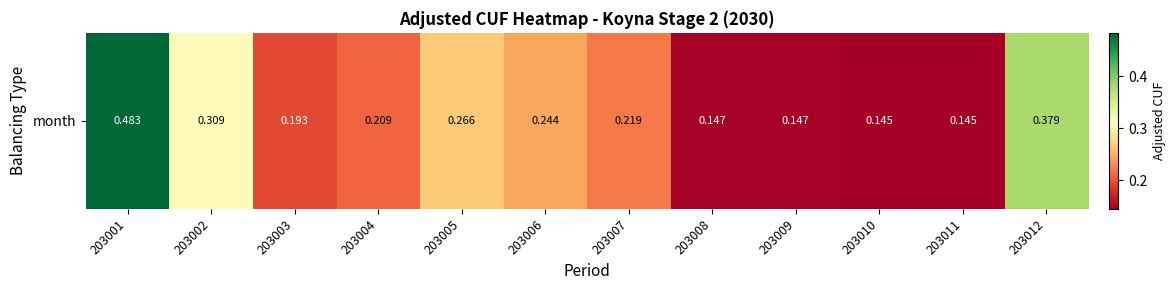

What is the smallest value displayed?

0.1